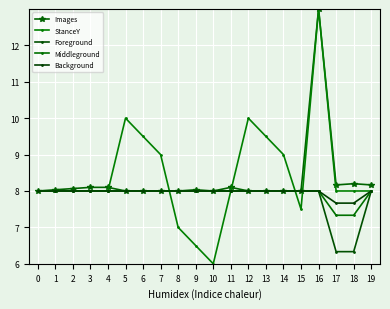

How many data points does each series have?

20